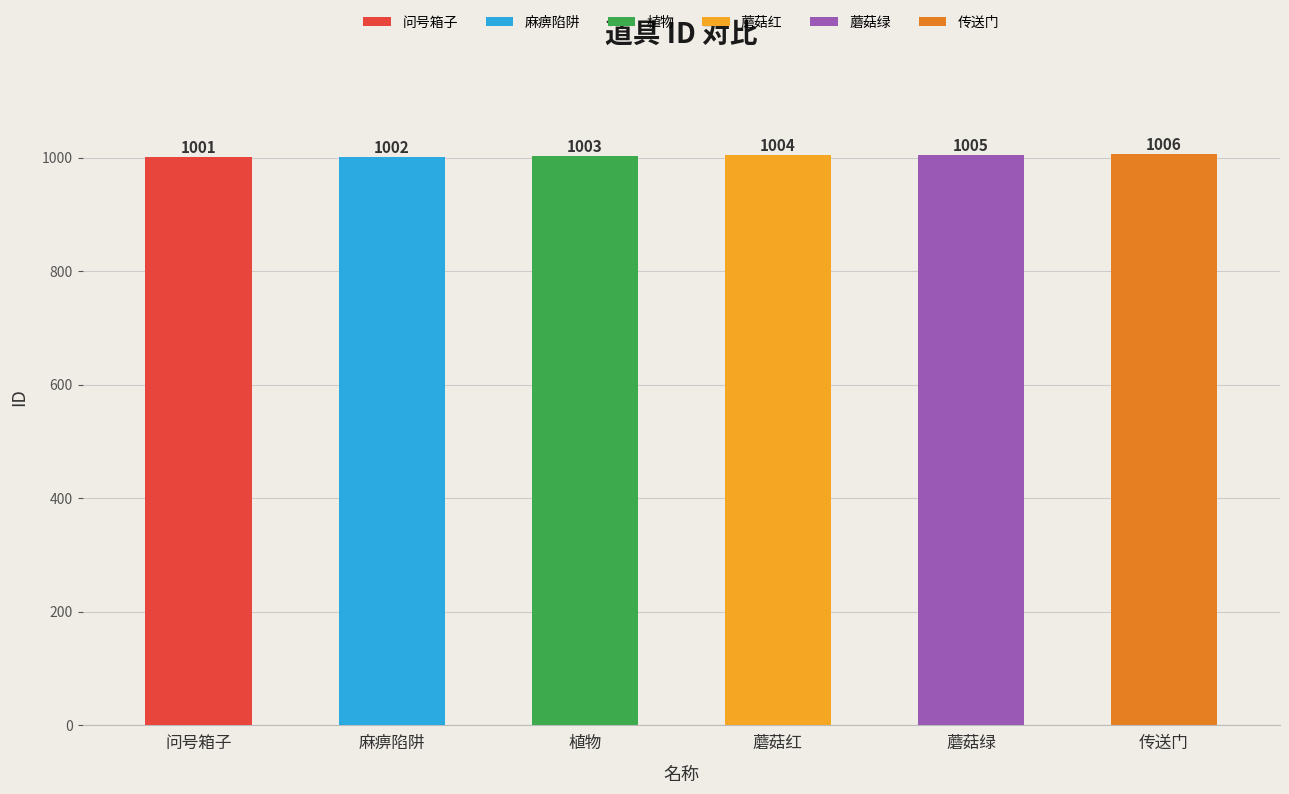

What is the change in value from 麻痹陷阱 to 蘑菇绿?

+3